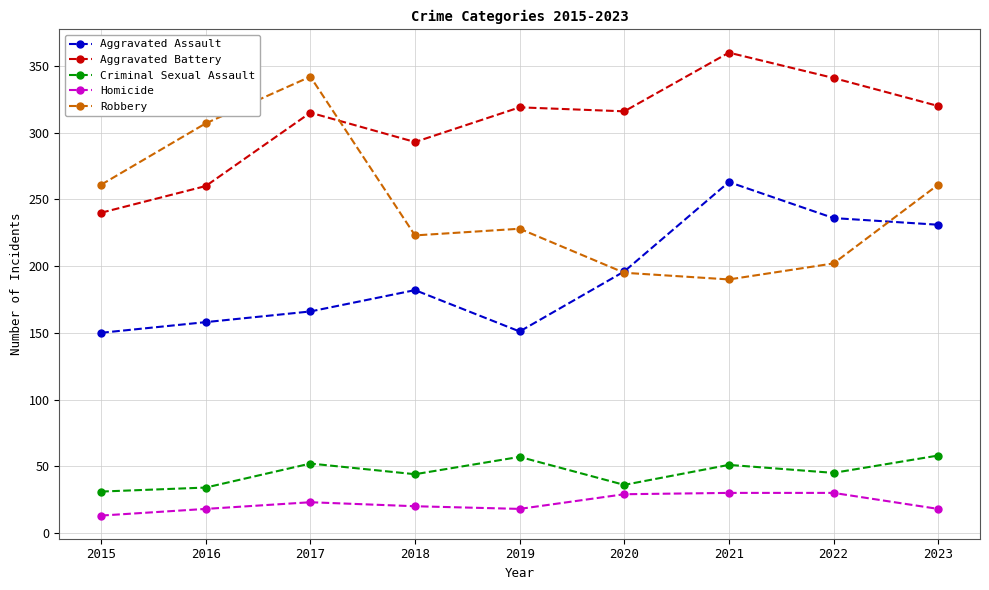

How many categories are shown in the chart?

9